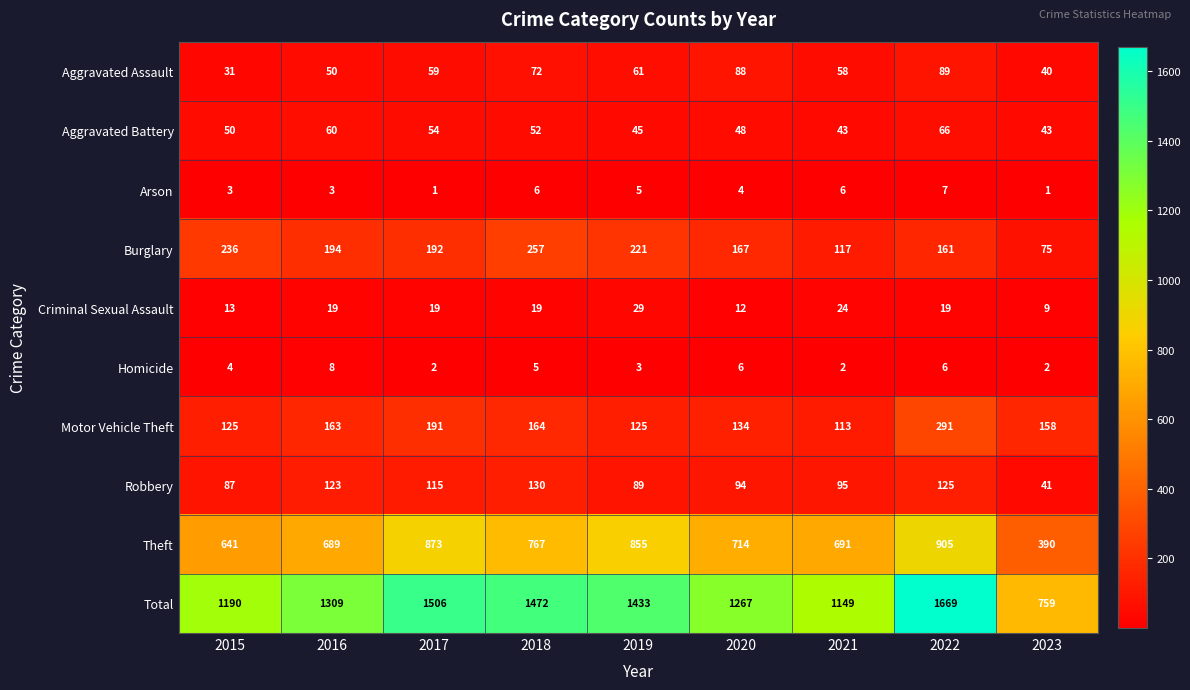

Rank the series by their maximum value, from highest to lowest.

Total, Theft, Motor Vehicle Theft, Burglary, Robbery, Aggravated Assault, Aggravated Battery, Criminal Sexual Assault, Homicide, Arson